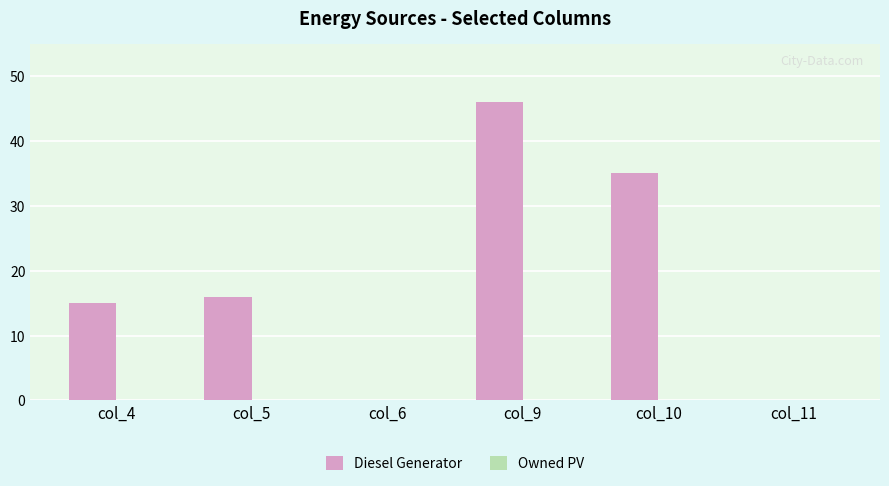

What is the sum of all values?

112